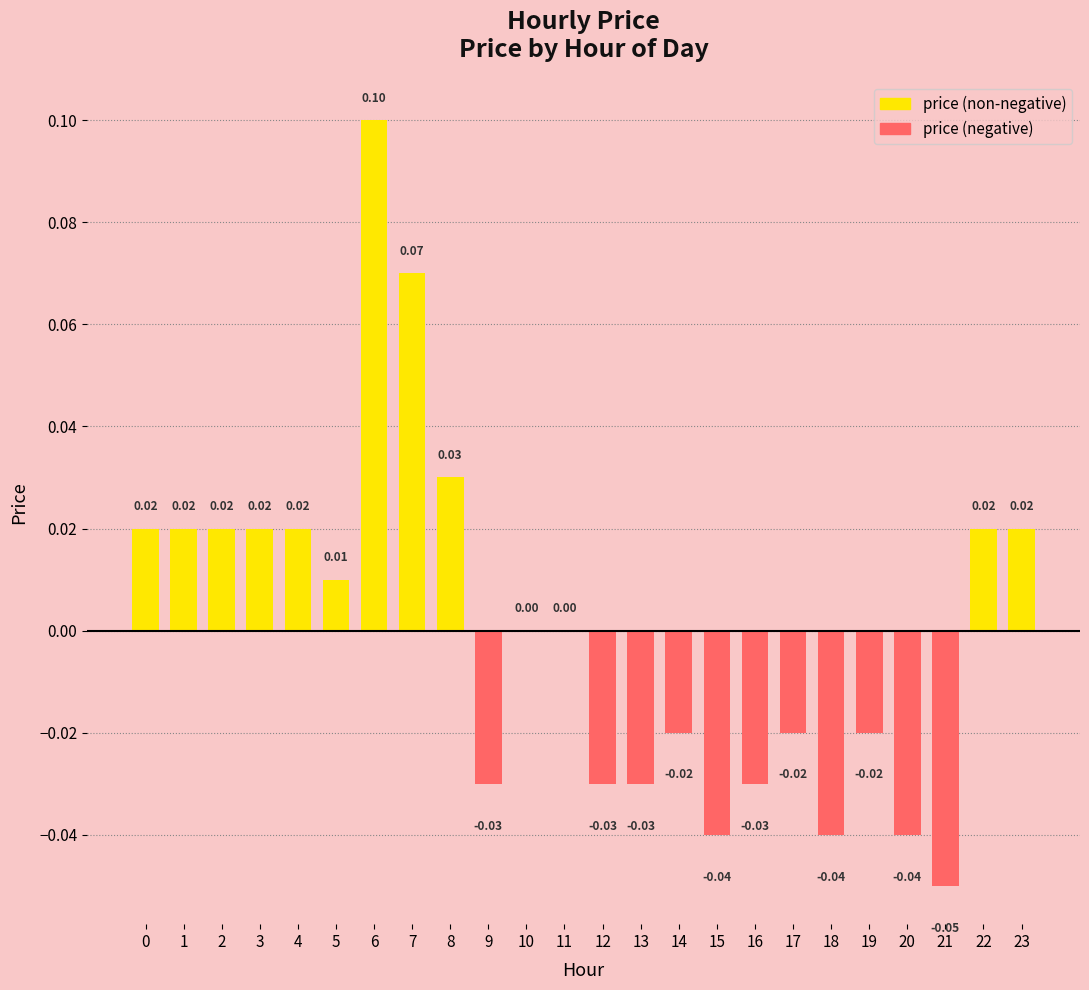

How many categories are shown in the chart?

24